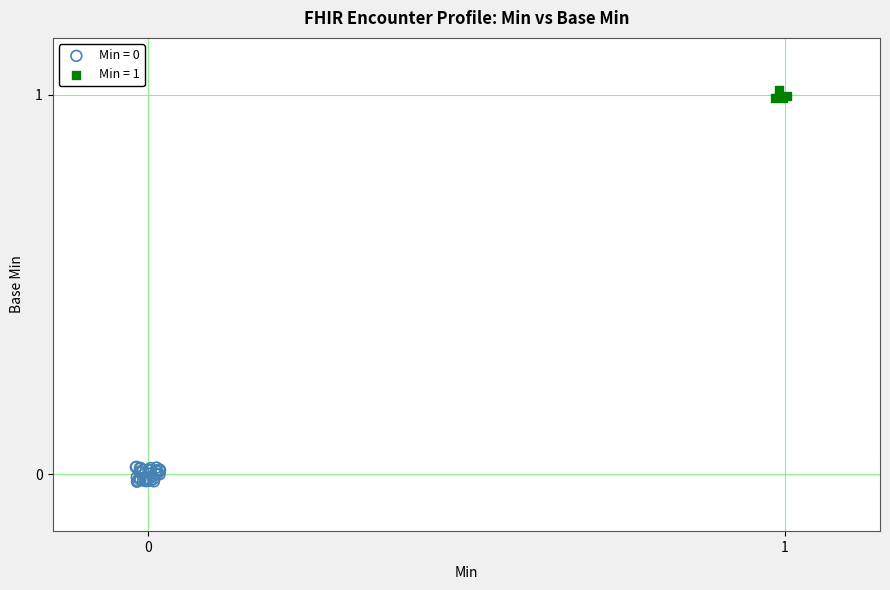

Which series reaches the maximum Y coordinate?

Min = 1